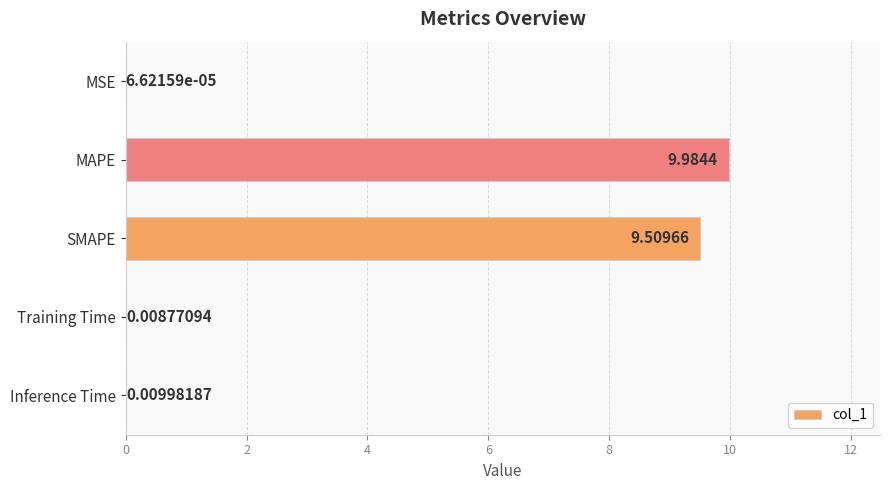

Between Training Time and Inference Time, which is larger?

Inference Time